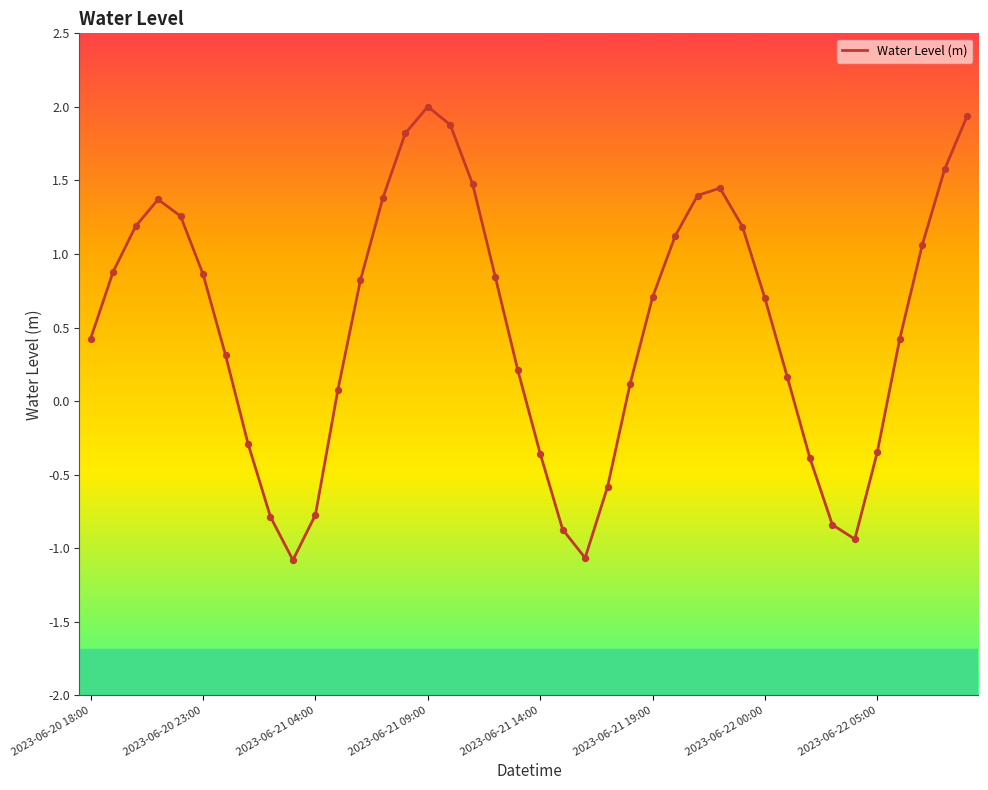

What is the smallest value displayed?

-1.1